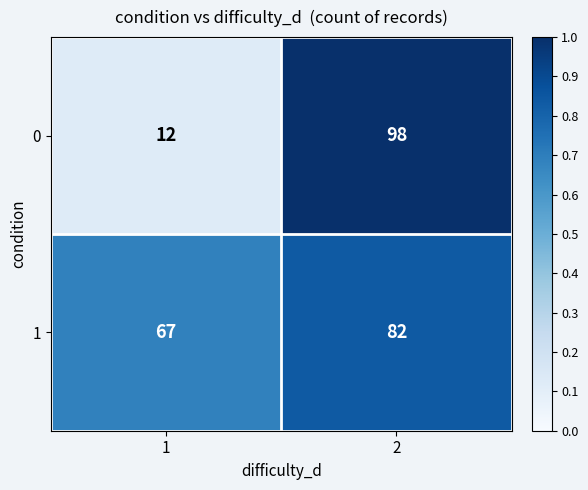

The value of 1 at 2 is 82. True or false?

True